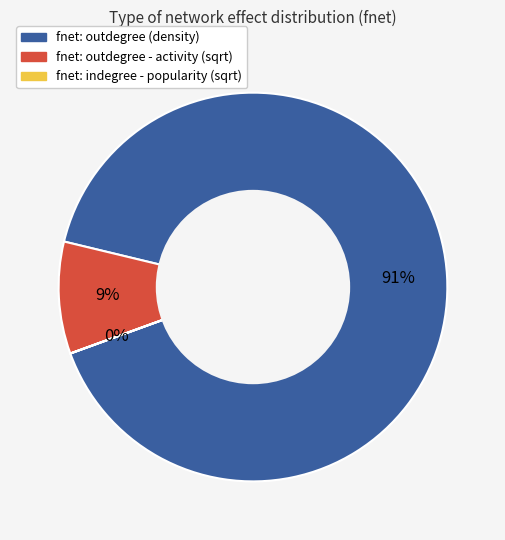

Is there any slice that represents more than half of the pie?

Yes